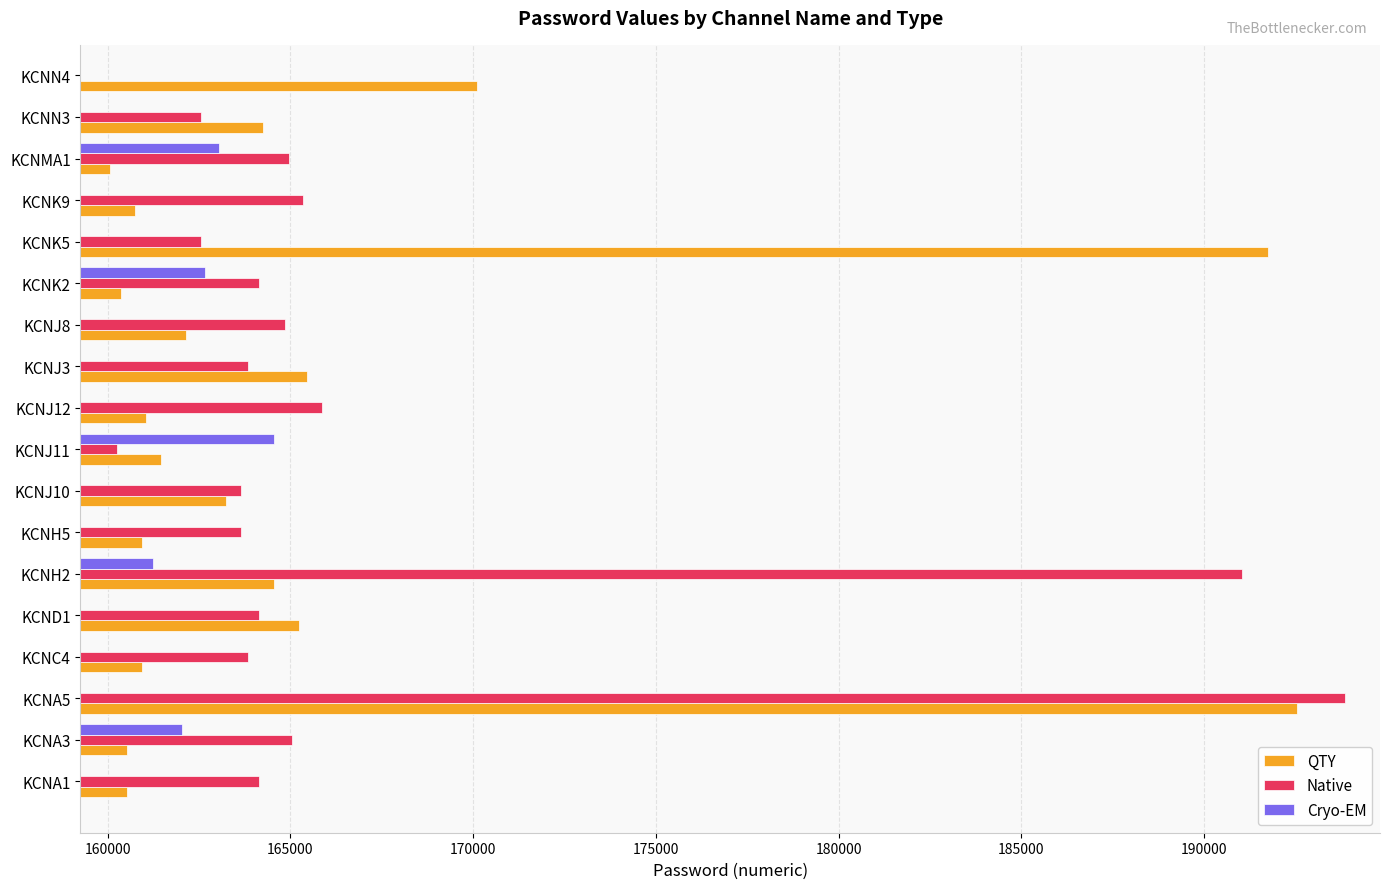

Which category has the highest value in the QTY series?

KCNA5